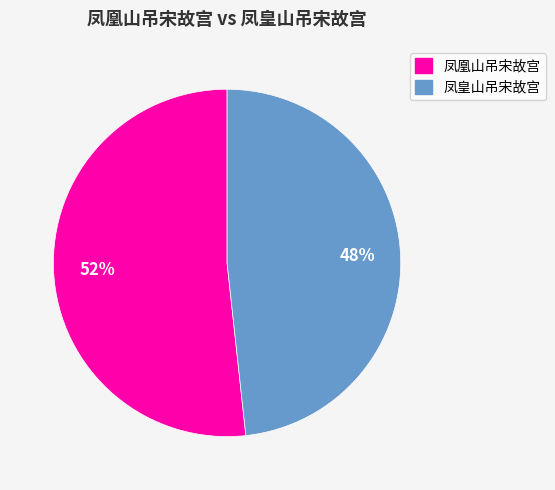

Rank the categories by value from highest to lowest.

凤凰山吊宋故宫, 凤皇山吊宋故宫